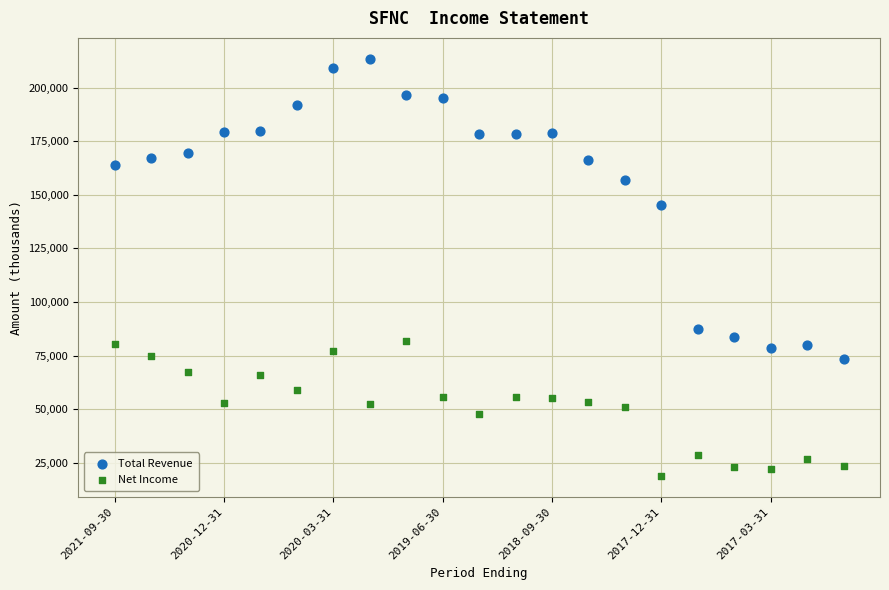

Which series has the largest Y range (max minus min)?

Total Revenue